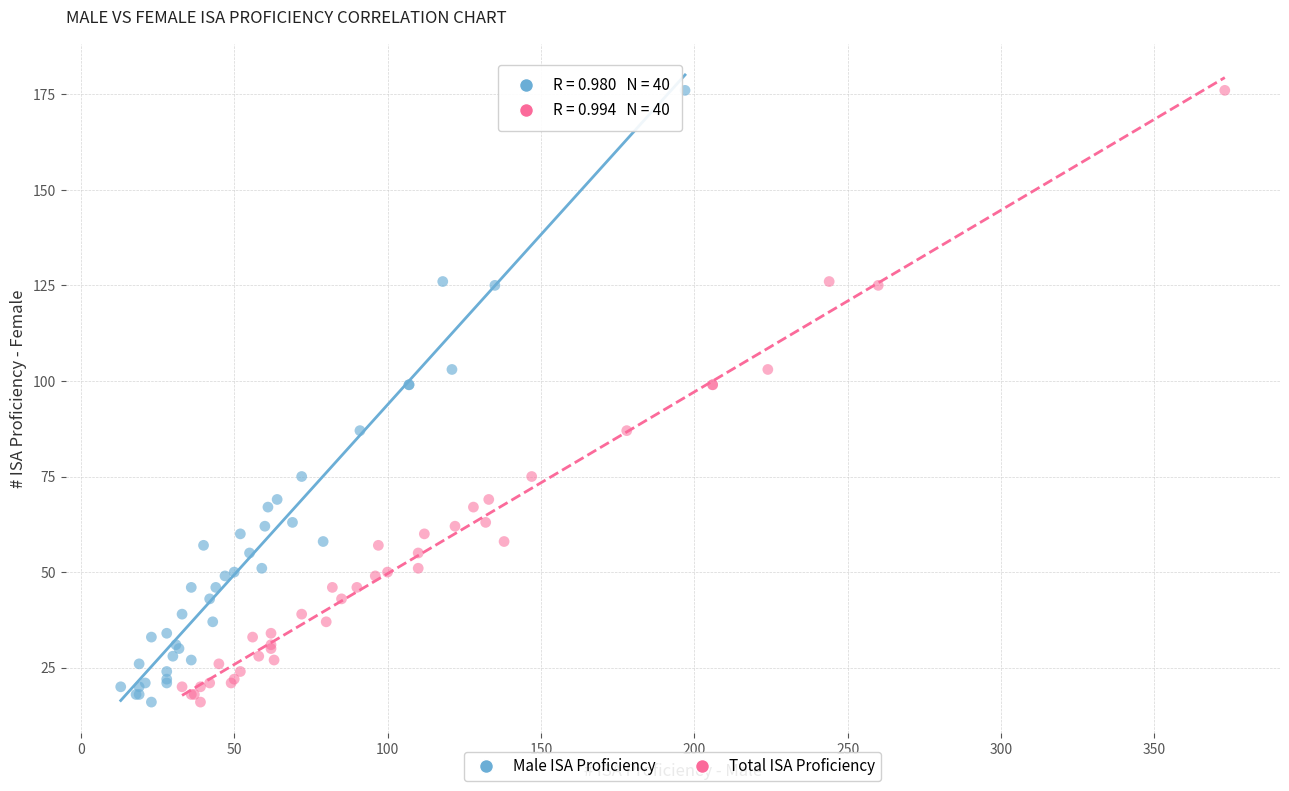

What are all the series names shown in the legend?

Male ISA Proficiency, Total ISA Proficiency